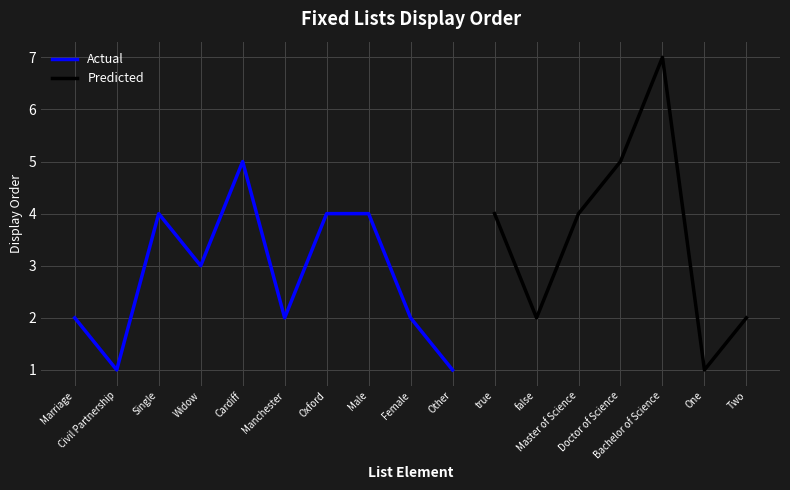

What is the average value of the Actual series?

3